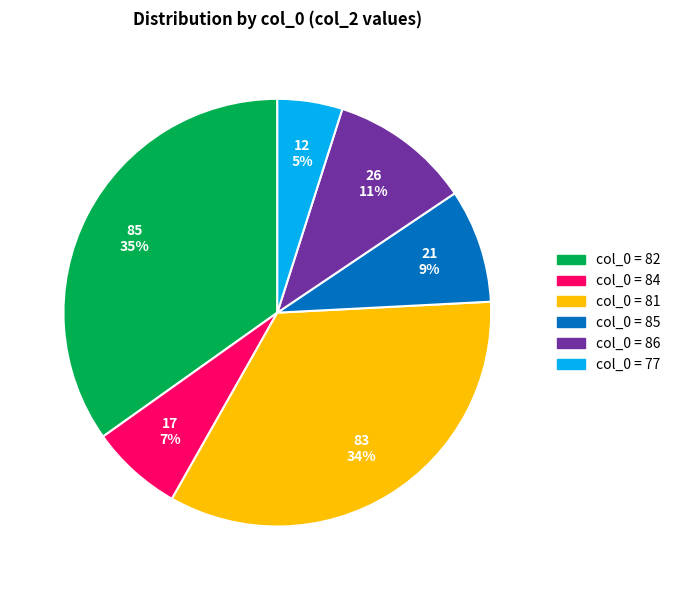

Is there a majority slice in this chart?

No